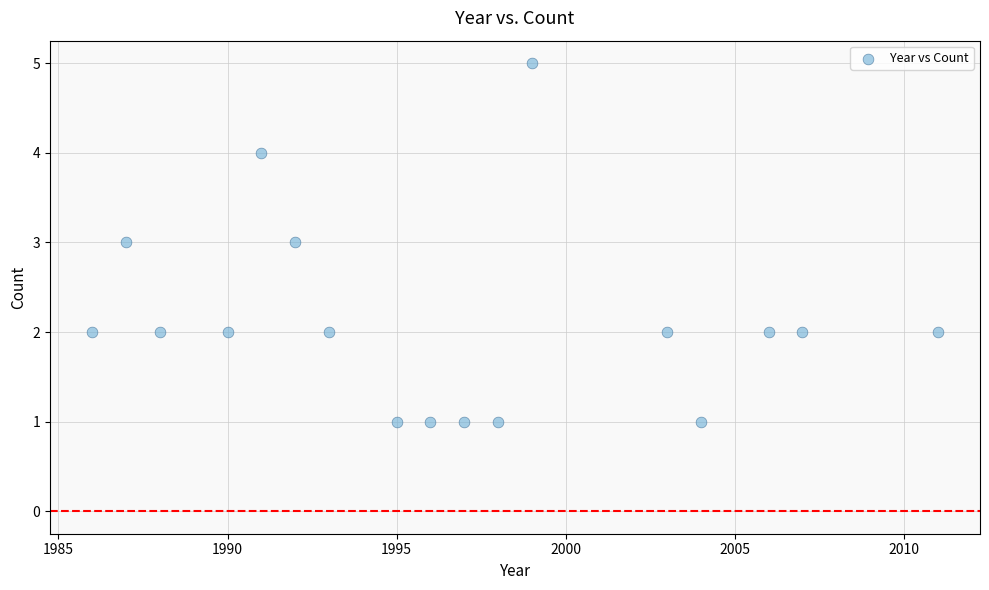

What is the range of X values (max minus min)?

25